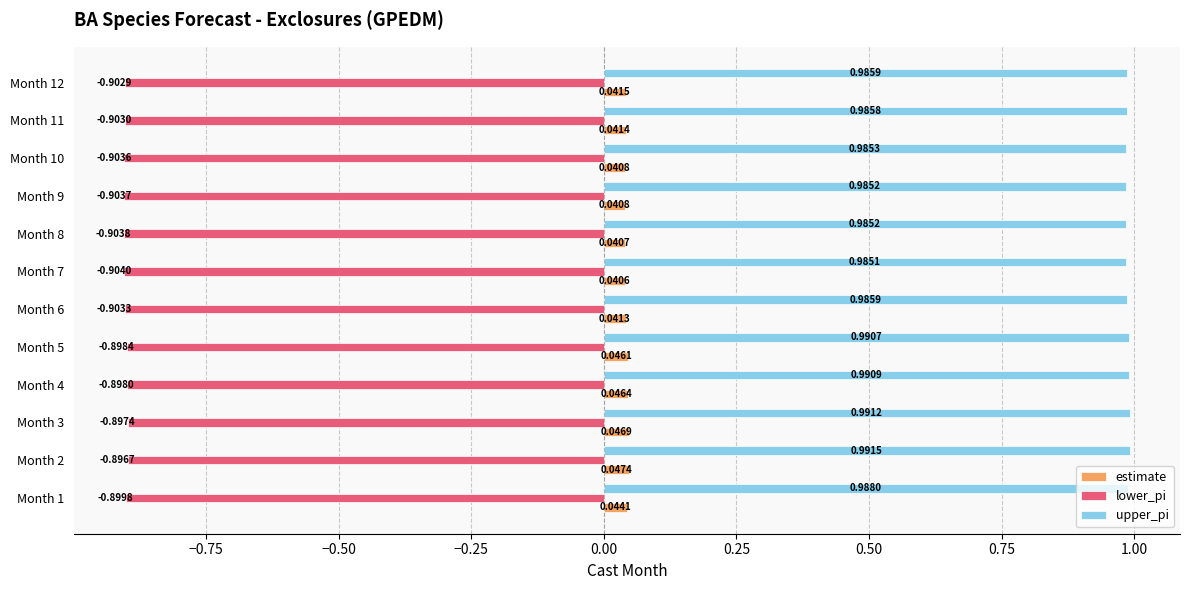

At which category does the chart reach its minimum across all series?

Month 7